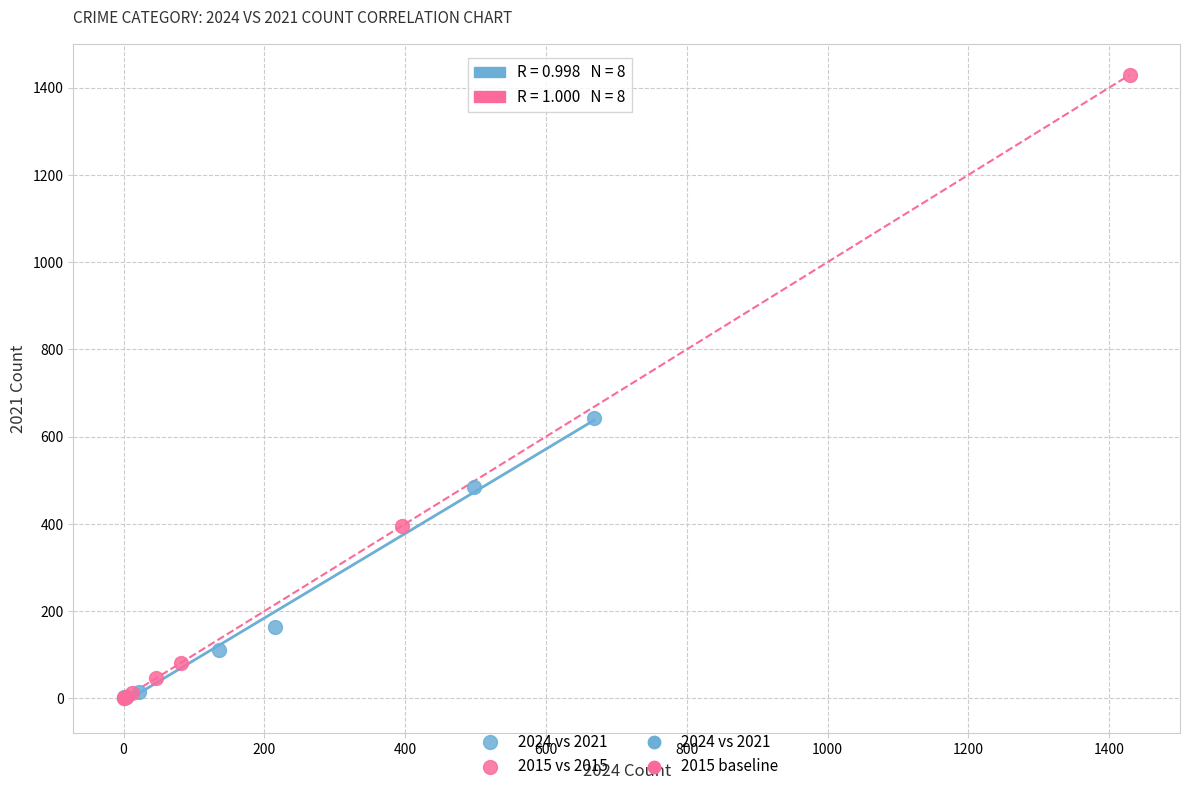

Which series reaches the maximum Y coordinate?

2015 vs 2015